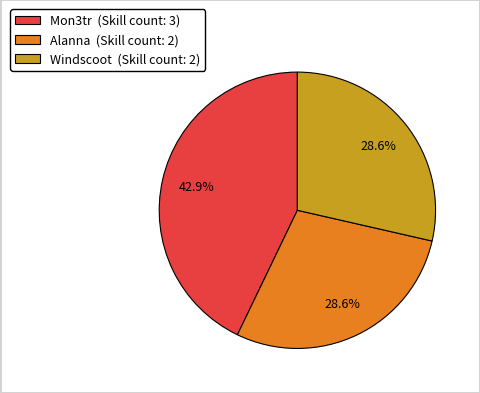

Count the number of slices in the pie.

3